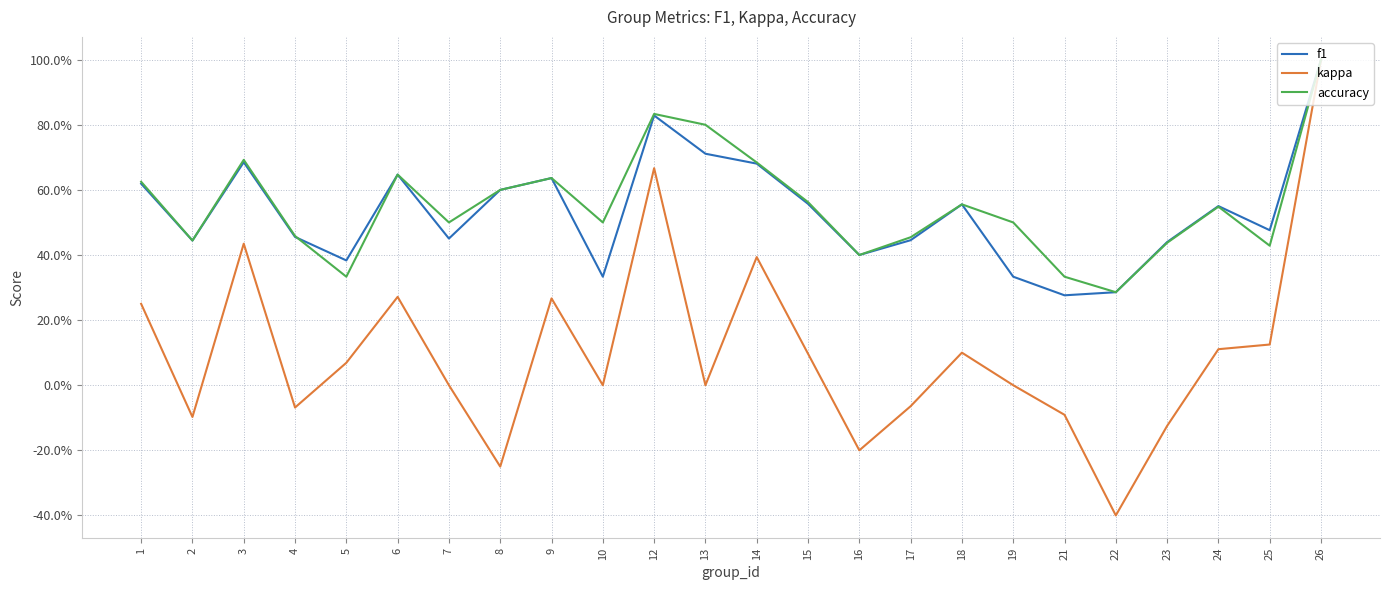

True or false: kappa and f1 intersect in this chart.

False